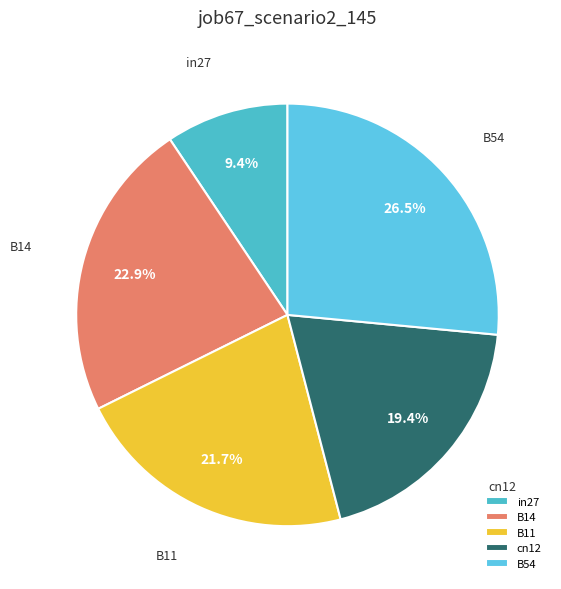

Which slice is the largest?

B54